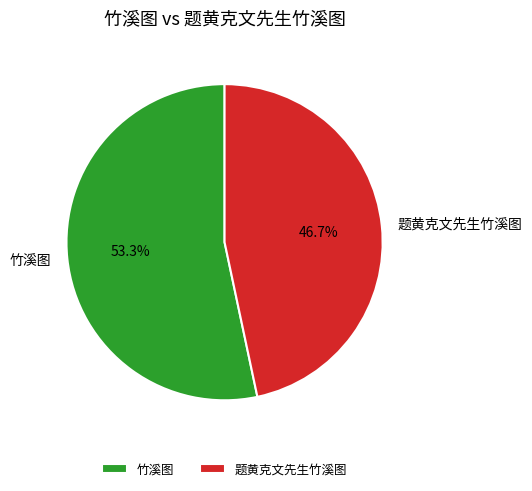

Approximately how many times larger is the value at 题黄克文先生竹溪图 compared to 竹溪图?

0.9